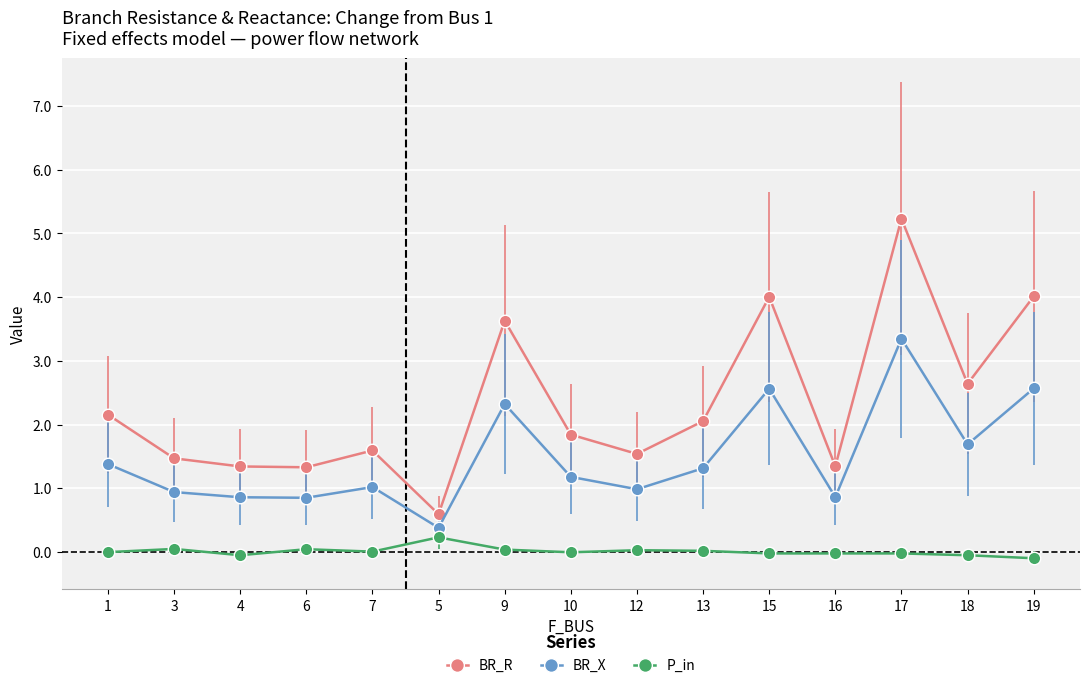

What is the label of the 5th point from the left?

7